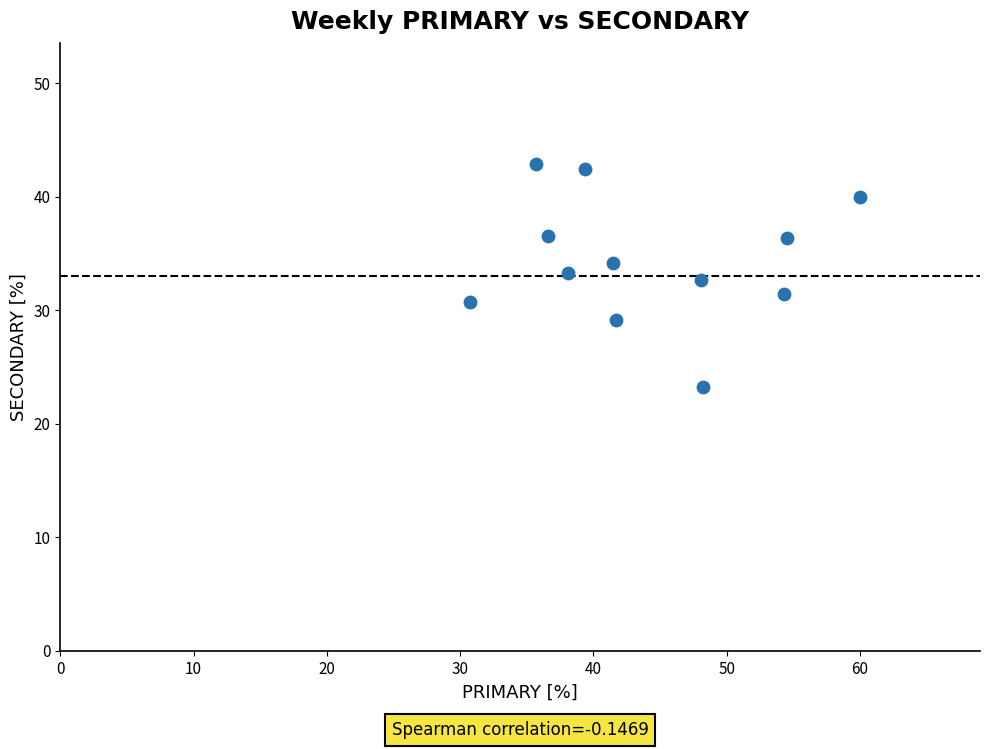

What is the range of X values (max minus min)?

29.2